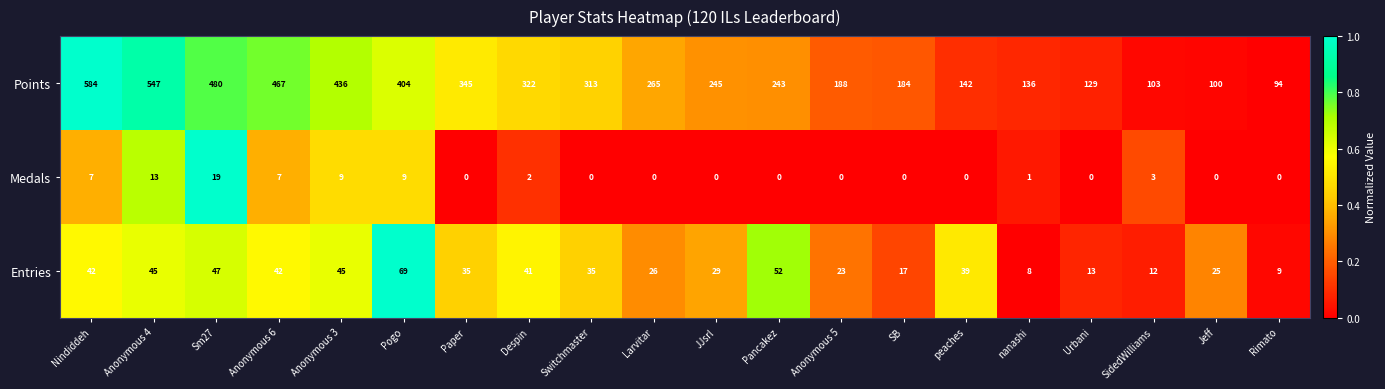

What is the highest value of the Points series?

584